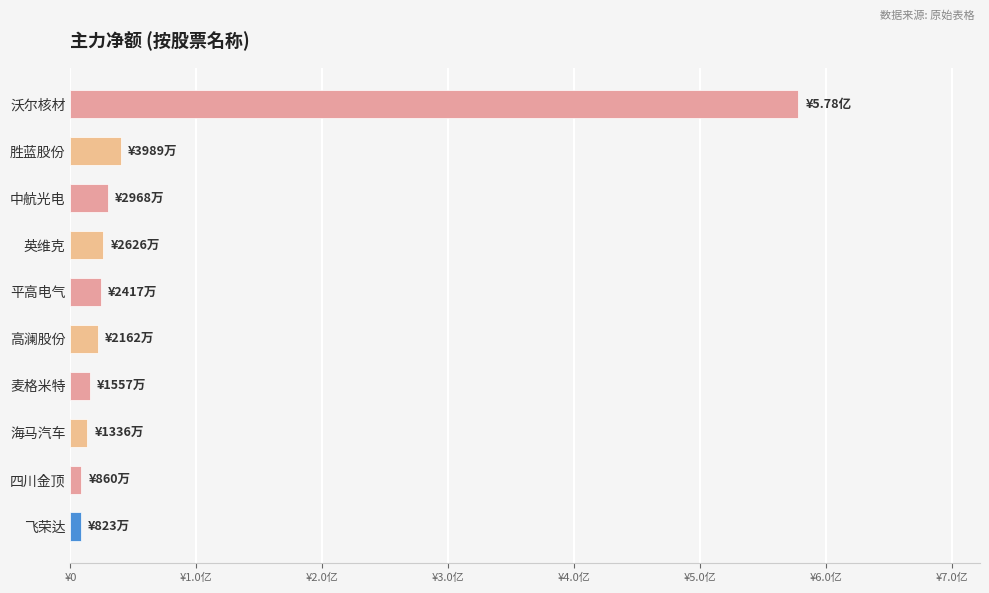

What is the minimum value shown in the chart?

8225608